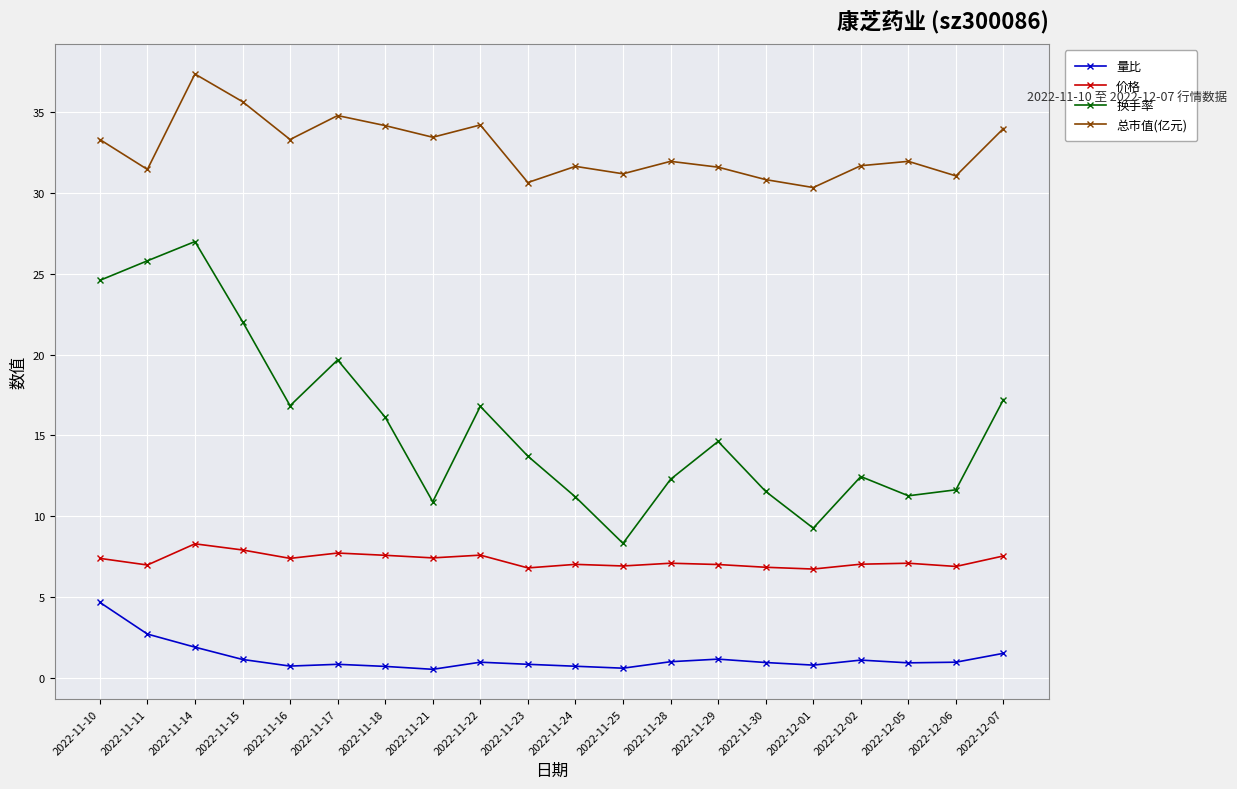

What is the difference between the maximum and minimum values in the 量比 series?

4.1